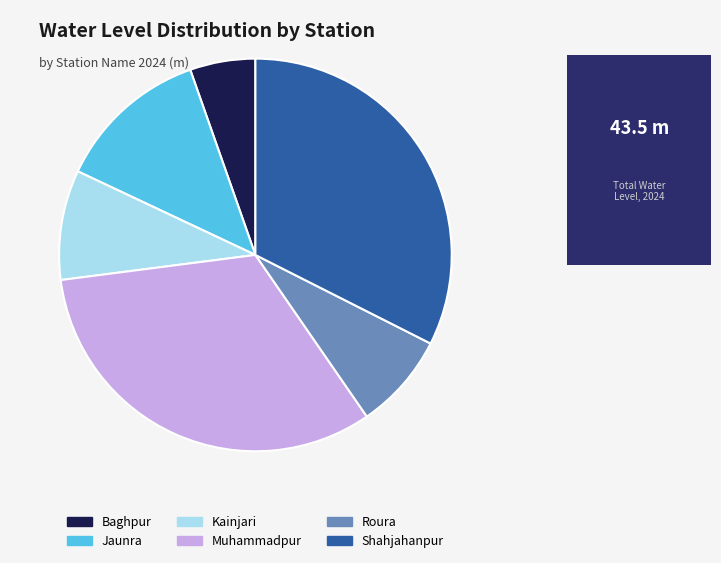

Is there any slice that represents more than half of the pie?

No